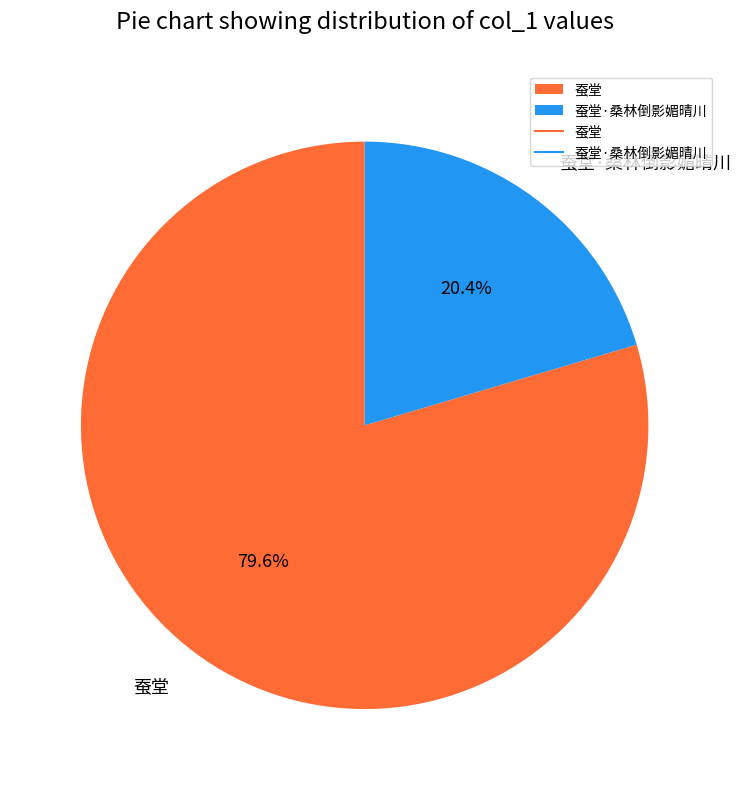

To the nearest percent, what percentage of the pie is 蚕堂?

80%